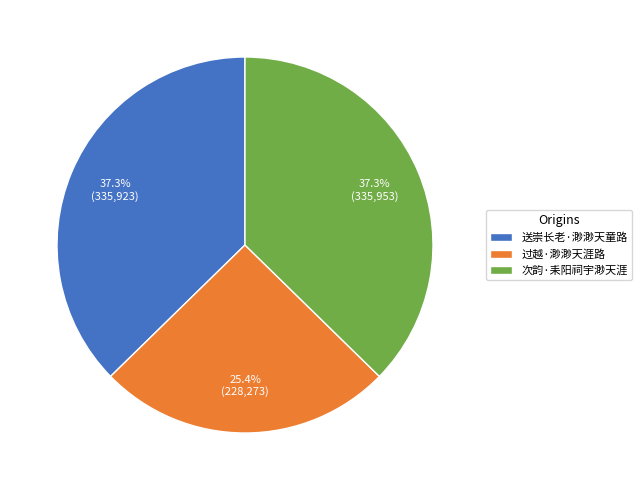

True or false: 次韵·耒阳祠宇渺天涯 accounts for 27% of the total.

False